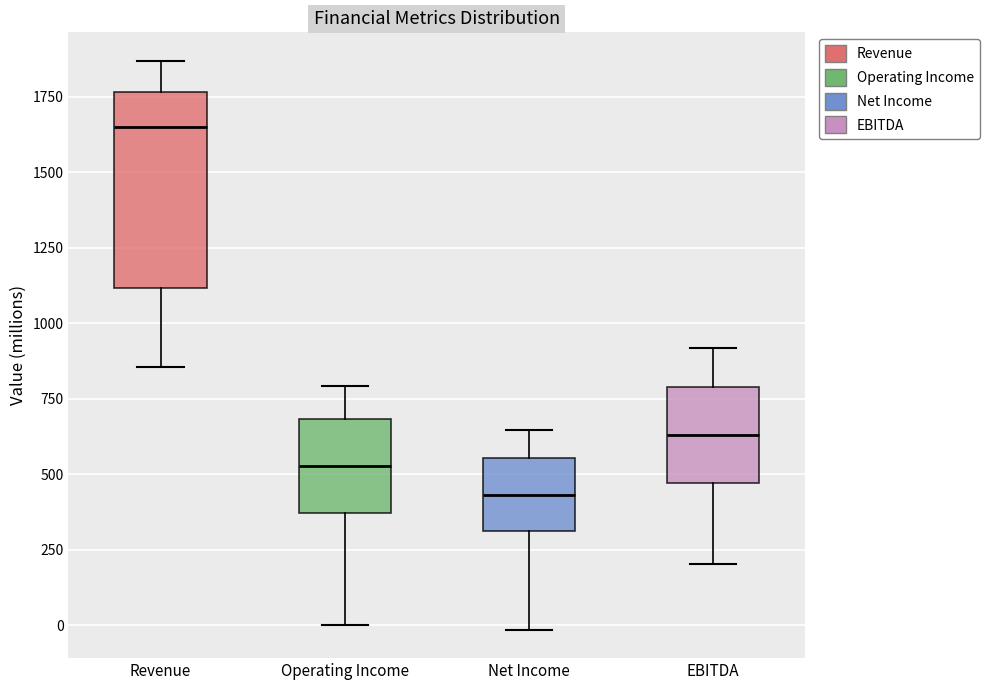

Which box has the lowest median line?

Net Income